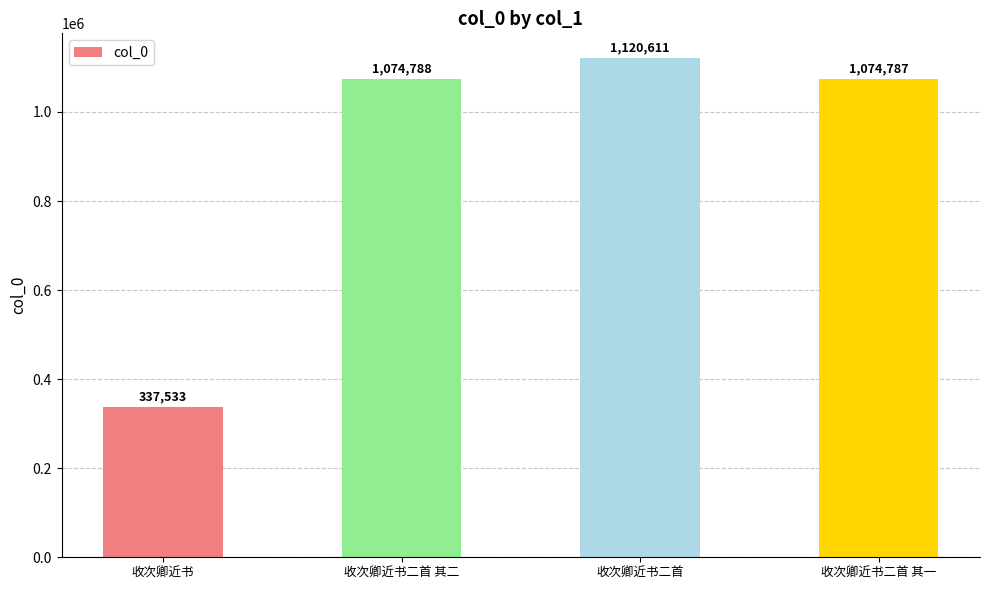

Does the chart contain stacked bars?

No